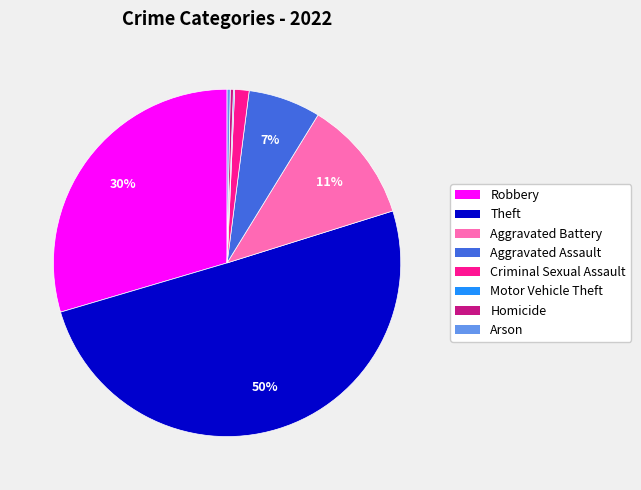

What is the largest slice in the pie chart?

Theft